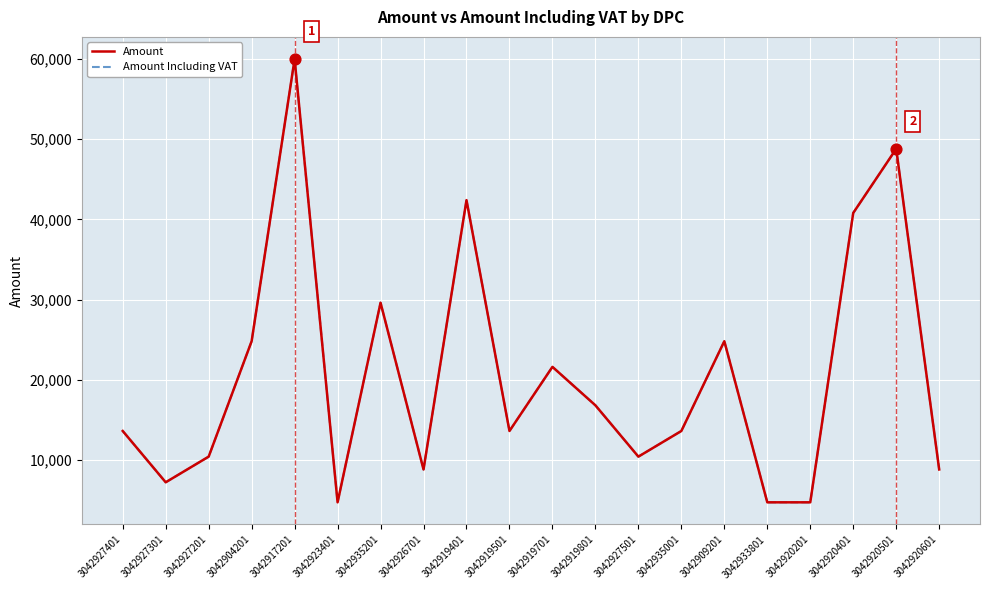

Is this an area chart (filled region under the line)?

No